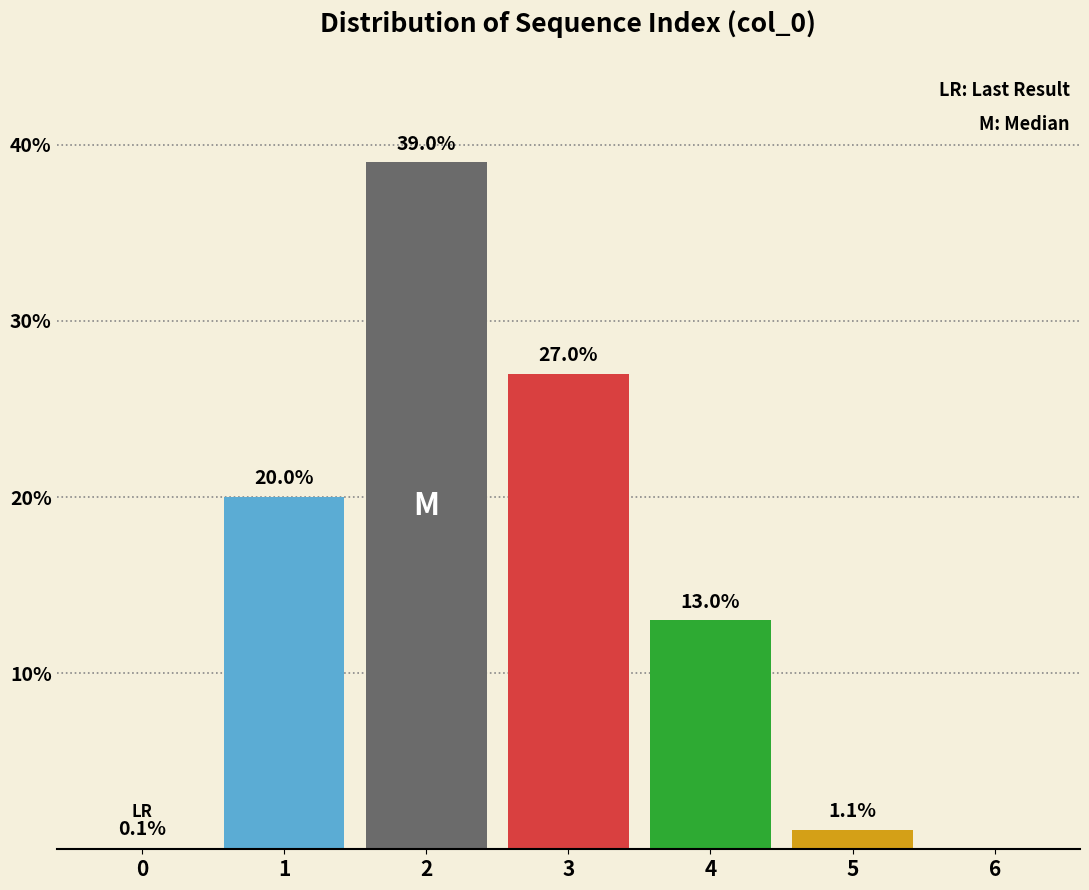

Reading left to right, extract all data points from this chart.

0=0.1	1=20.0	2=39.0	3=27.0	4=13.0	5=1.1	6=0.0